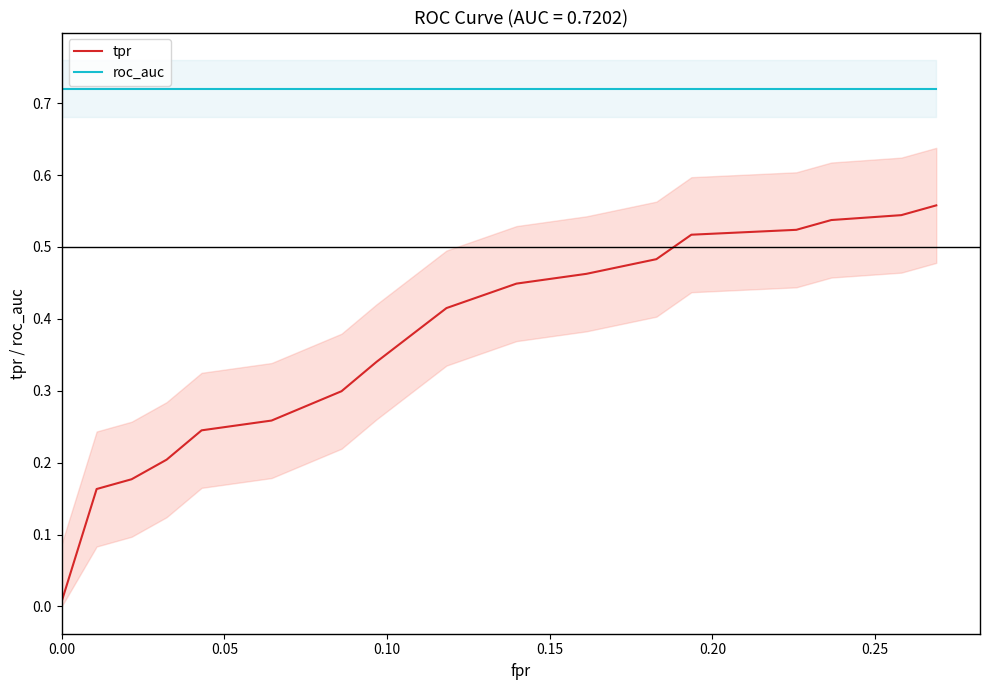

Which series has the largest range (max minus min)?

tpr